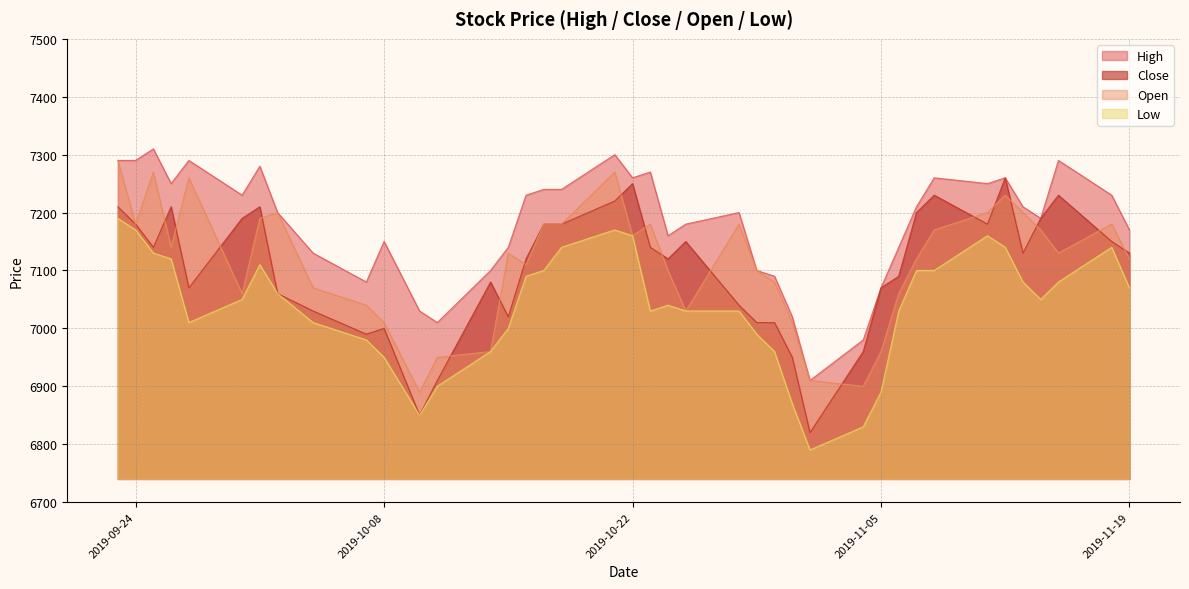

Which series has the widest spread of values?

Close